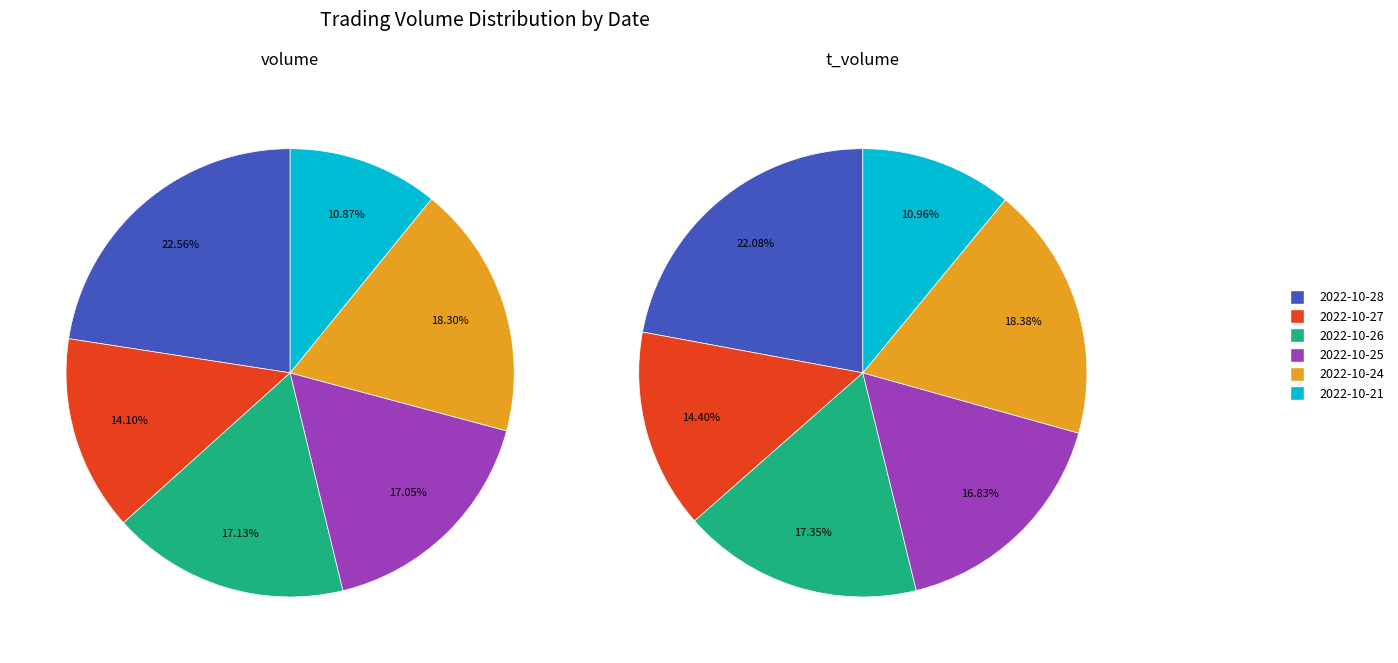

To the nearest percent, what portion does 2022-10-27 represent?

14%